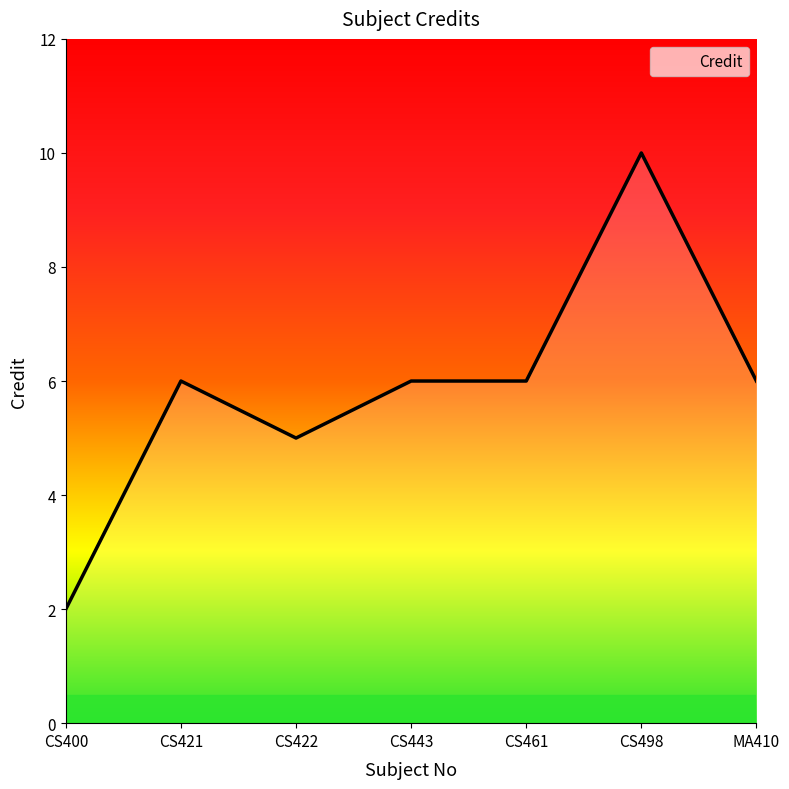

What position from the left is CS421?

2